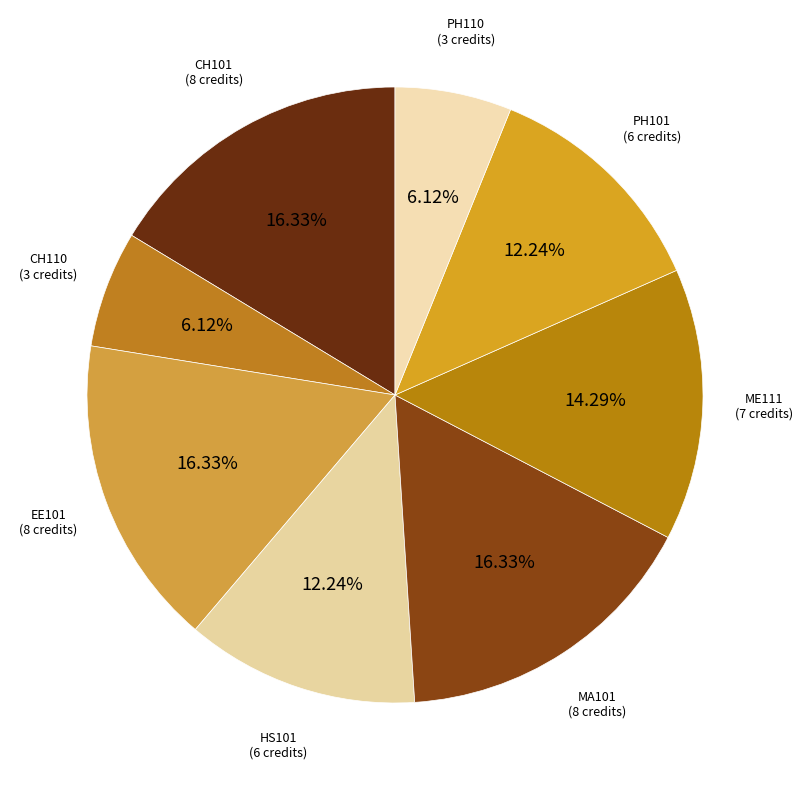

Between PH101 (6 credits) and CH110 (3 credits), which is larger?

PH101 (6 credits)